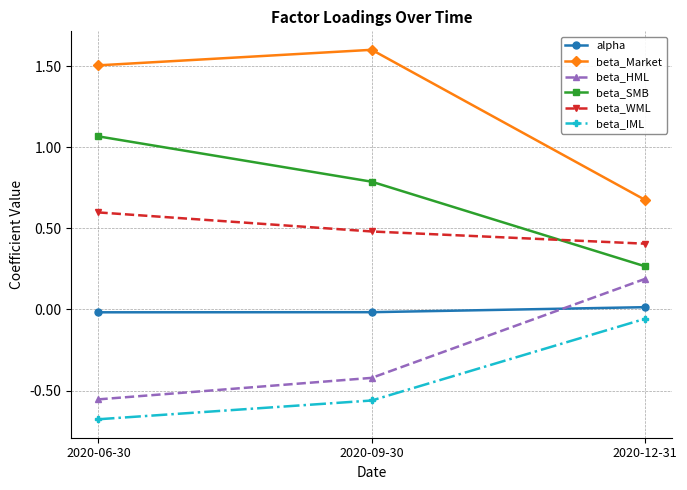

Between 2020-06-30 and 2020-12-31, which series saw the biggest shift?

beta_Market